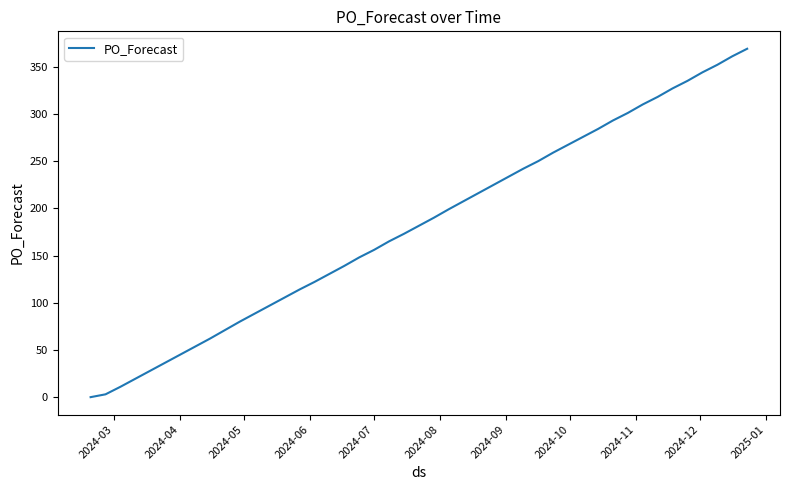

What is the greatest value displayed?

369